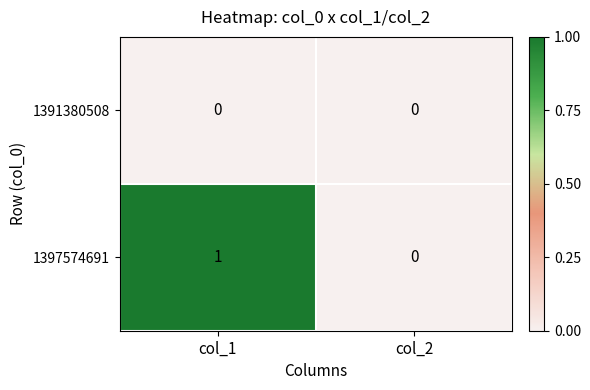

Which series changed the most between col_1 and col_2?

1397574691